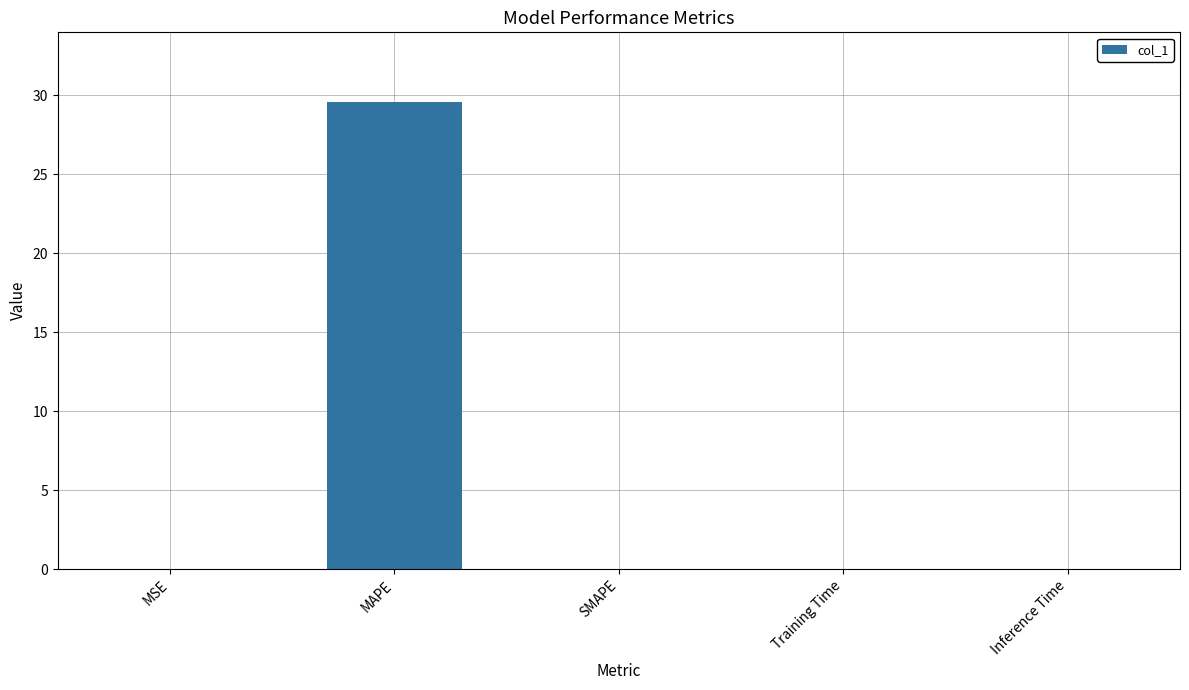

The chart shows a value of 46.2 at MAPE. True or false?

False